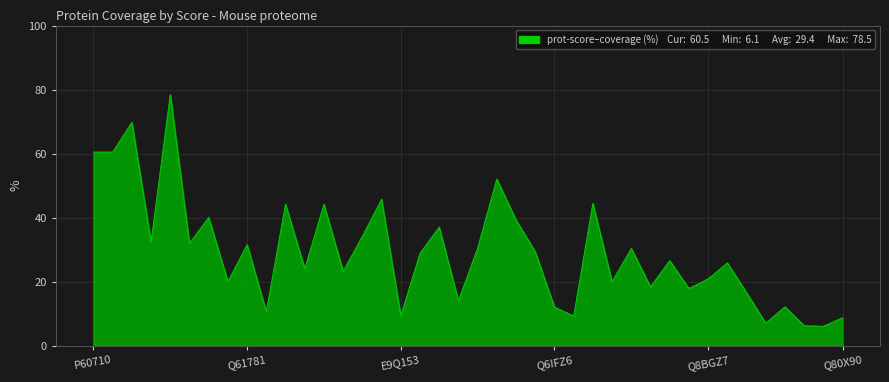

How many interior local peaks (higher than both neighbors) does the data have?

14